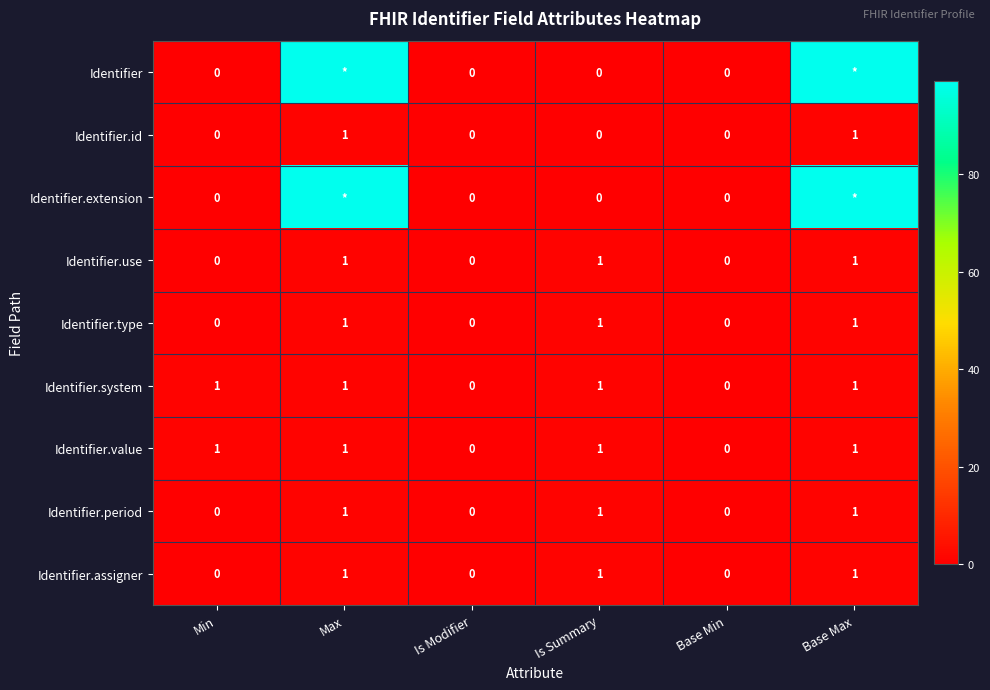

What is the total value across all series at Min?

2